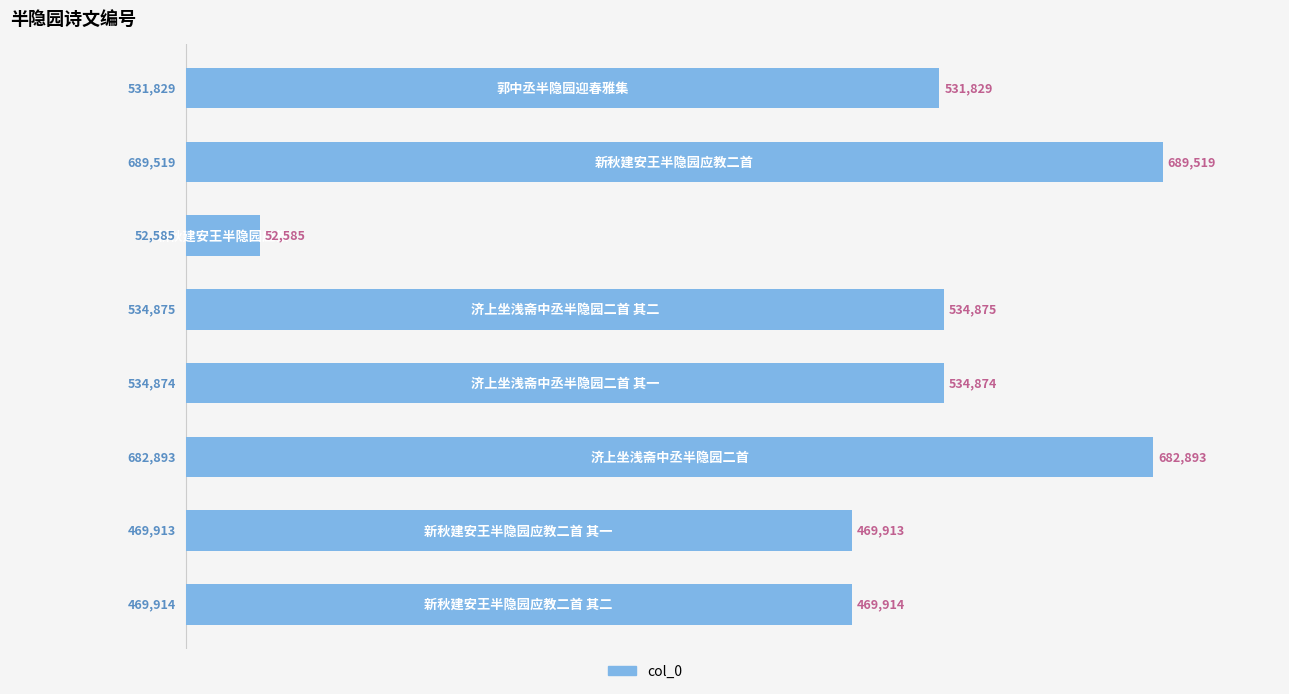

What is the value of the 7th bar from the top?

469913